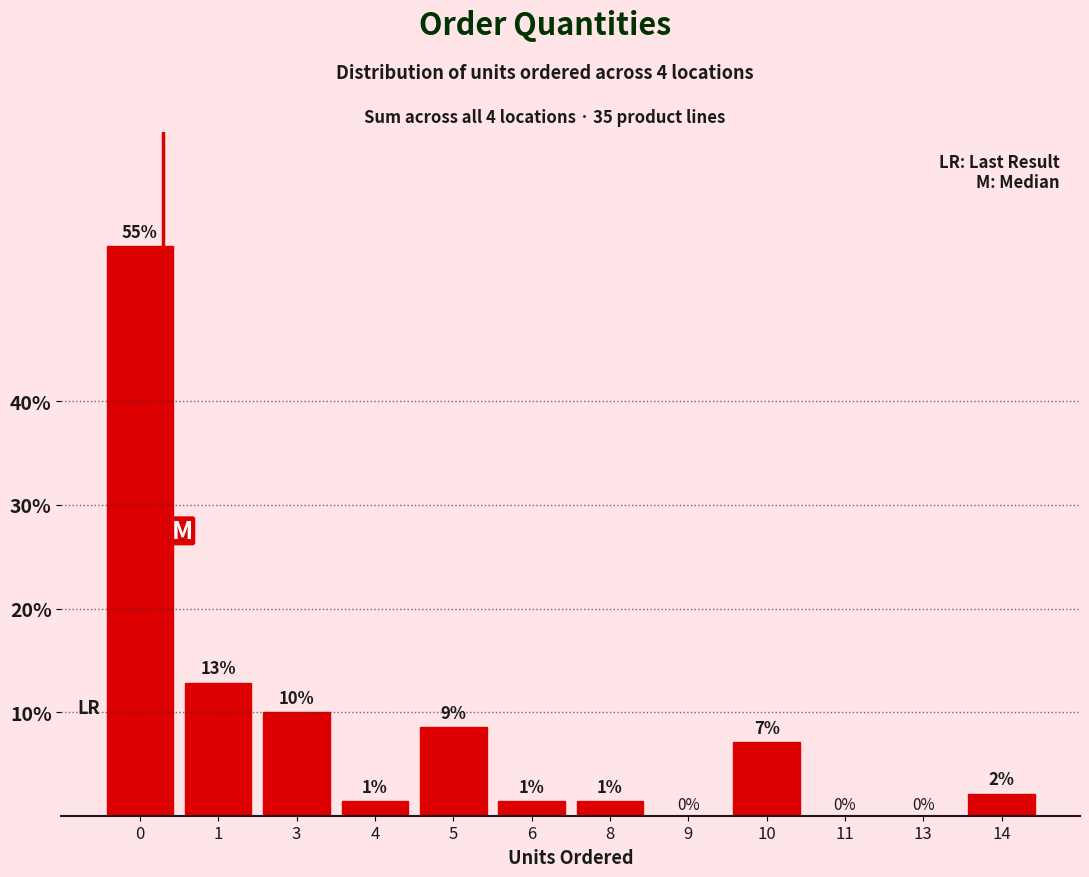

Are the bars horizontal?

No